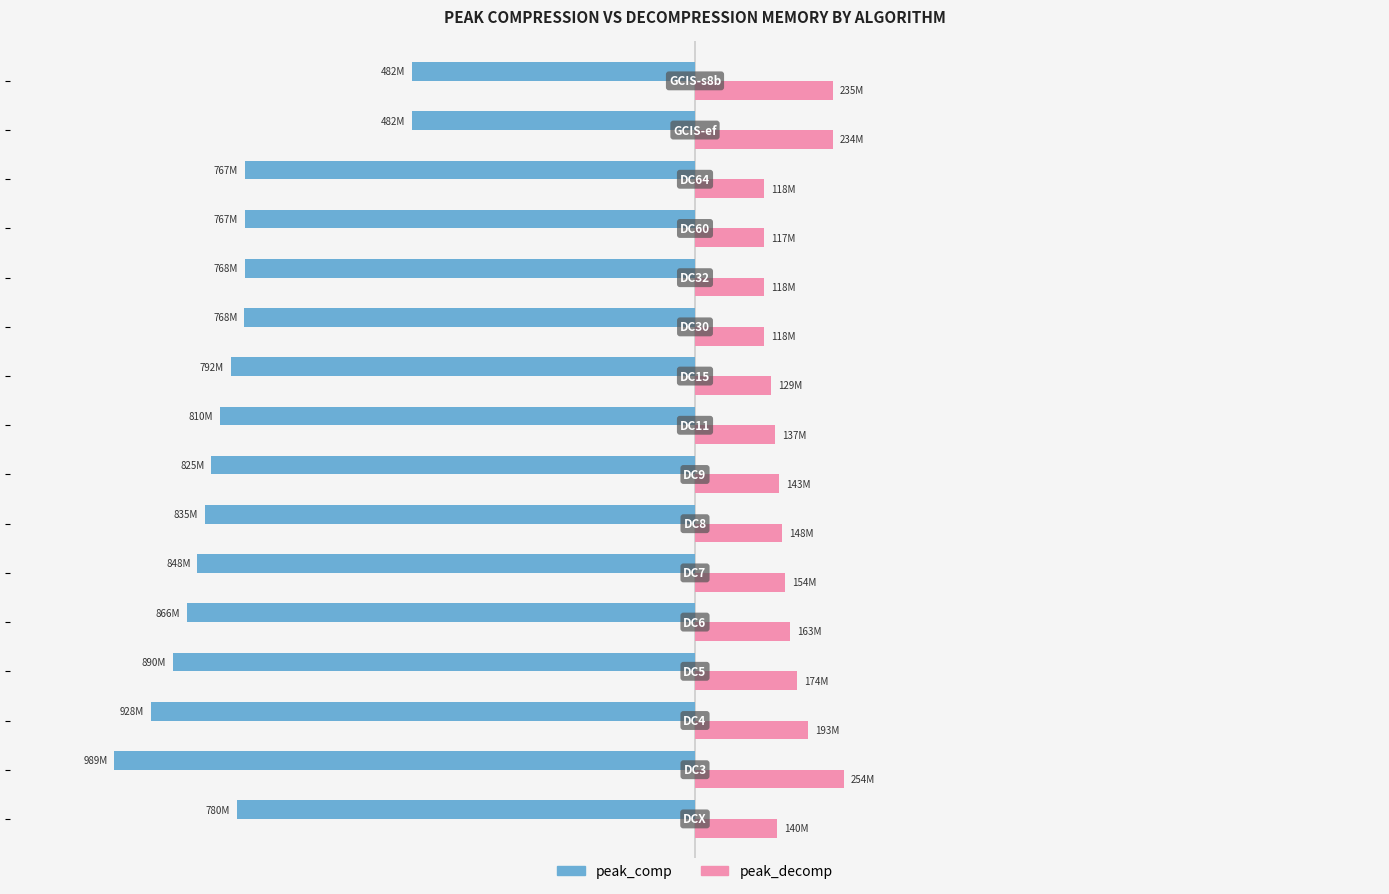

What are all the series names shown in the legend?

peak_comp, peak_decomp